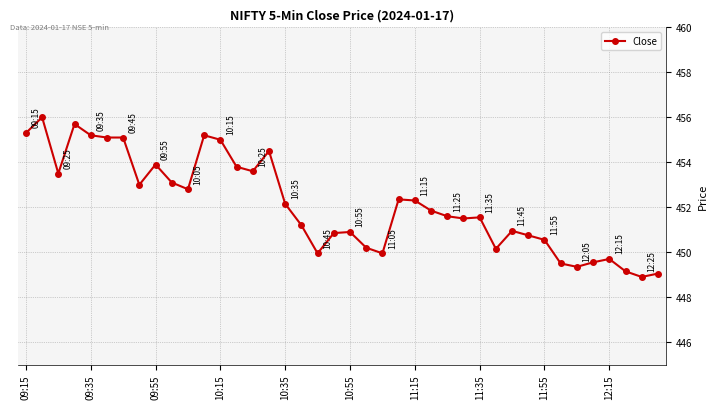

How many lines are shown in the chart?

1